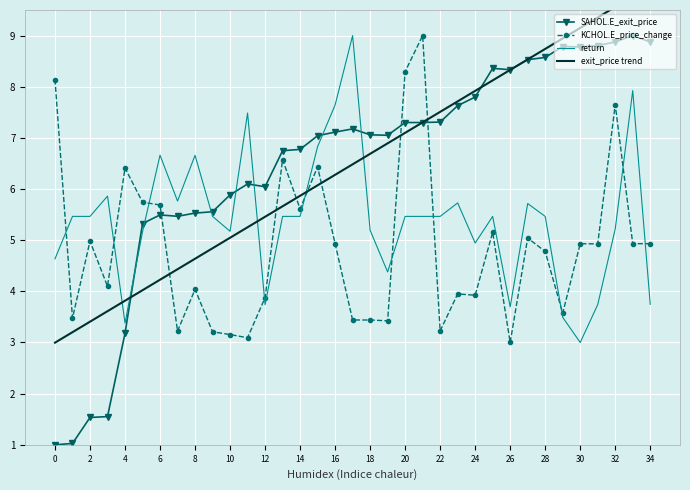

What is the highest value of the SAHOL.E_exit_price series?

9.0